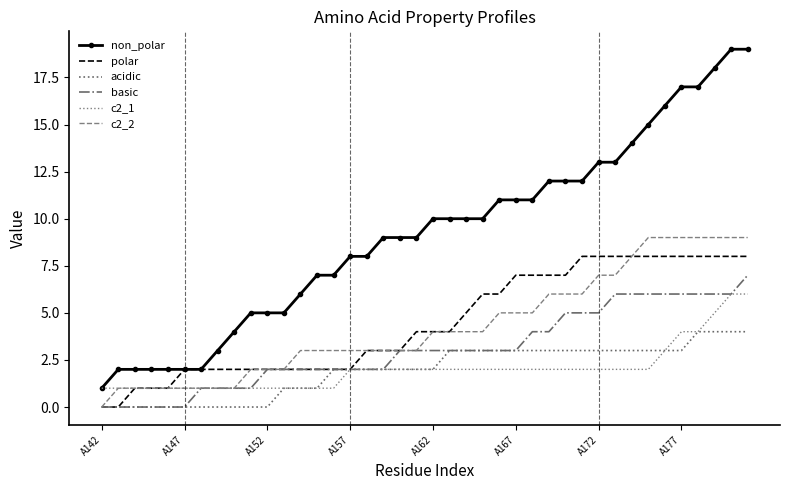

Reading right to left, extract all data points from this chart.

non_polar: 19	19	18	17	17	16	15	14	13	13	12	12	12	11	11	11	10	10	10	10	9	9	9	8	8	7	7	6	5	5	5	4	3	2	2	2	2	2	2	1
polar: 8	8	8	8	8	8	8	8	8	8	8	7	7	7	7	6	6	5	4	4	4	3	3	3	2	2	2	2	2	2	2	2	2	2	2	1	1	1	0	0
acidic: 4	4	4	4	3	3	3	3	3	3	3	3	3	3	3	3	3	3	3	2	2	2	2	2	2	2	1	1	1	0	0	0	0	0	0	0	0	0	0	0
basic: 7	6	6	6	6	6	6	6	6	5	5	5	4	4	3	3	3	3	3	3	3	3	2	2	2	2	2	2	2	2	1	1	1	1	0	0	0	0	0	0
c2_1: 6	6	5	4	4	3	2	2	2	2	2	2	2	2	2	2	2	2	2	2	2	2	2	2	2	1	1	1	1	1	1	1	1	1	1	1	1	1	1	1
c2_2: 9	9	9	9	9	9	9	8	7	7	6	6	6	5	5	5	4	4	4	4	3	3	3	3	3	3	3	3	2	2	2	1	1	1	1	1	1	1	1	0